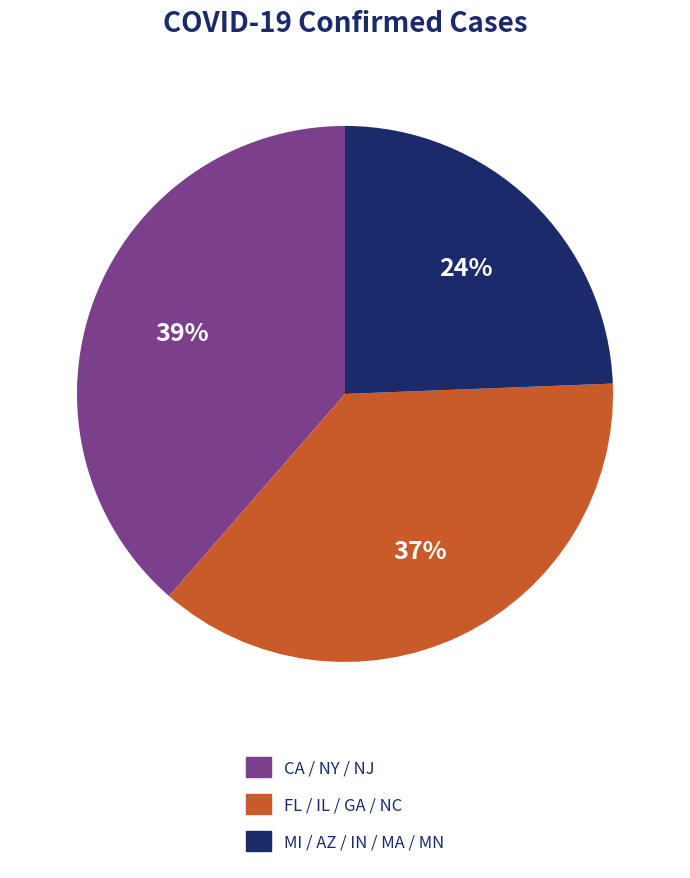

Do FL / IL / GA / NC and CA / NY / NJ together represent more than half of the pie?

Yes